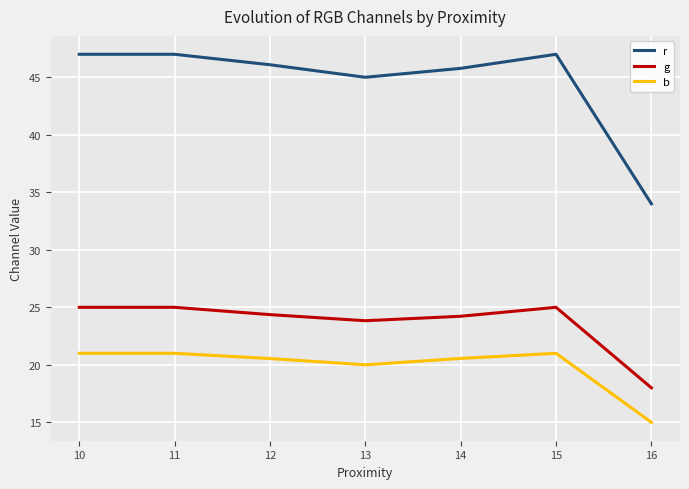

True or false: r and g intersect in this chart.

False